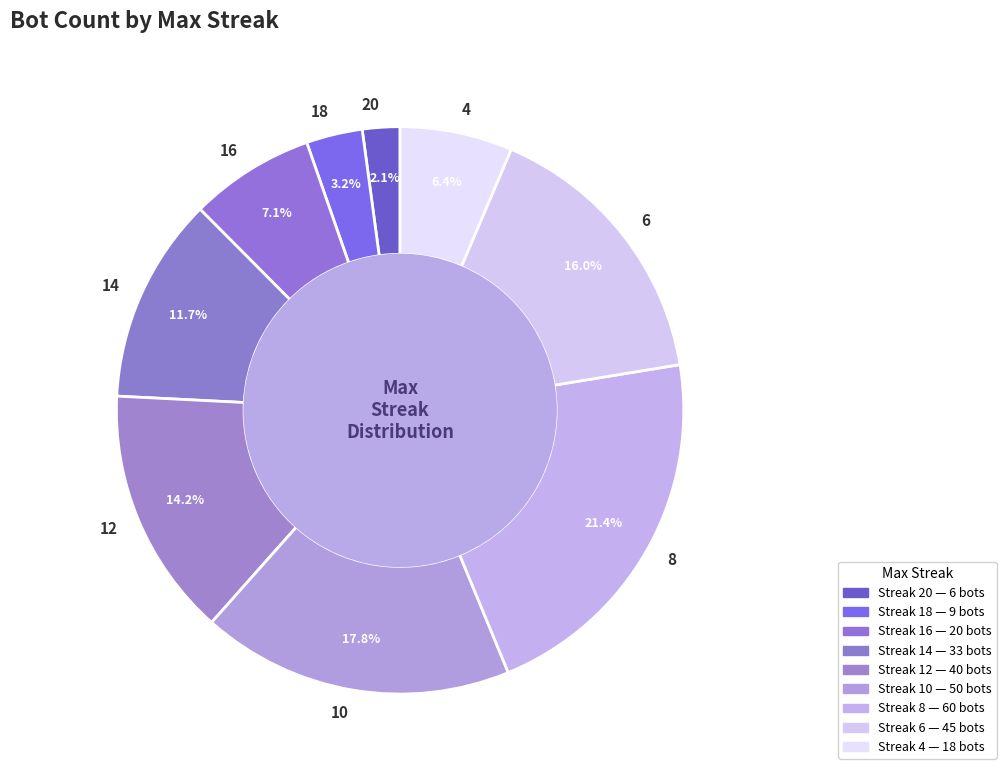

Between 14 and 20, which is larger?

14